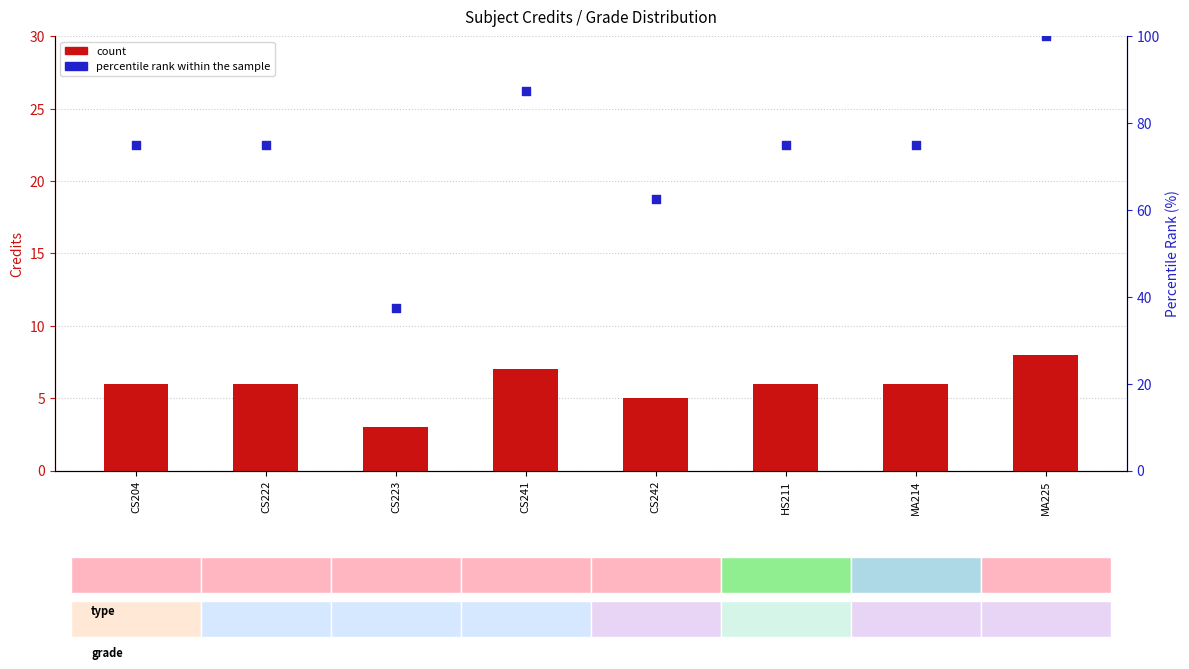

At which category is the sum across all series the highest?

MA225